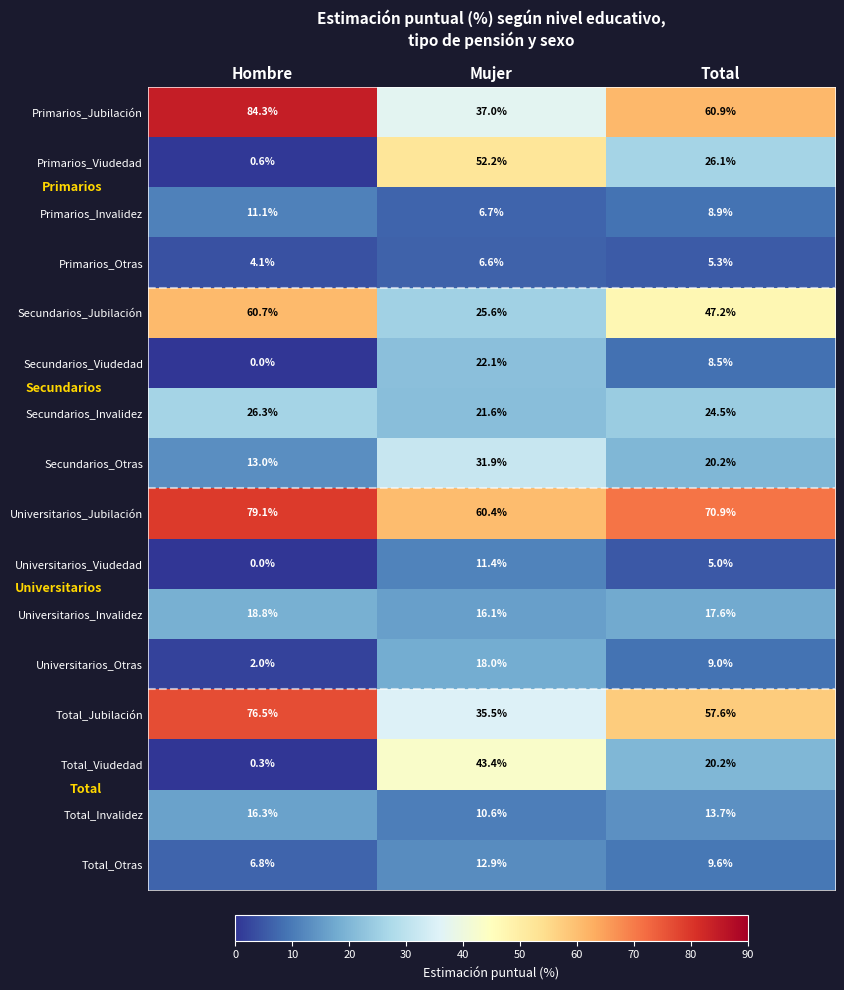

At which label does Universitarios_Invalidez first exceed 17?

Hombre